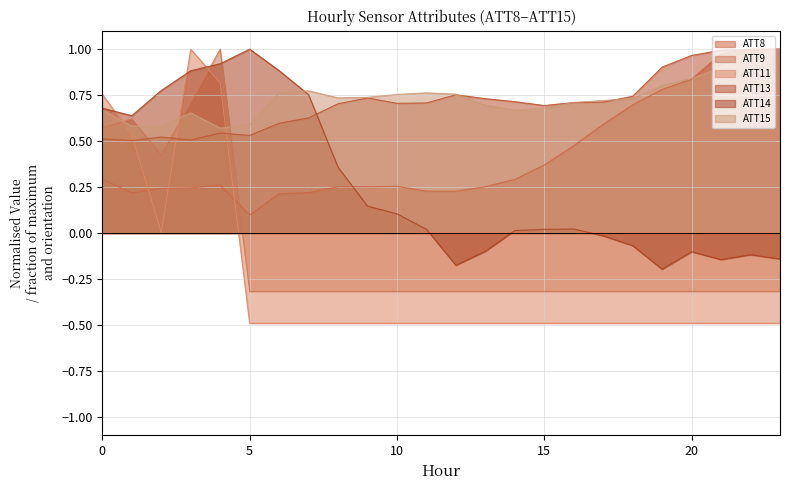

Between which two adjacent categories do ATT15 and ATT8 first intersect?

20 and 21